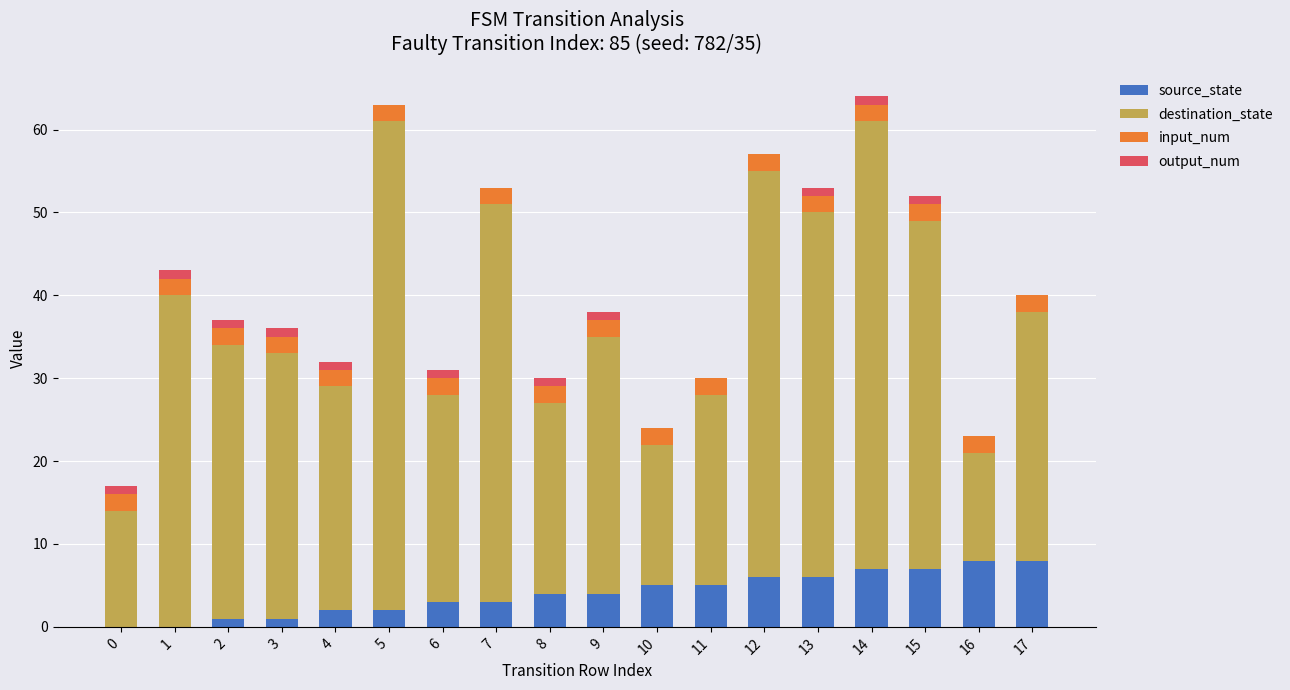

The source_state series shows 6 at 12. True or false?

True